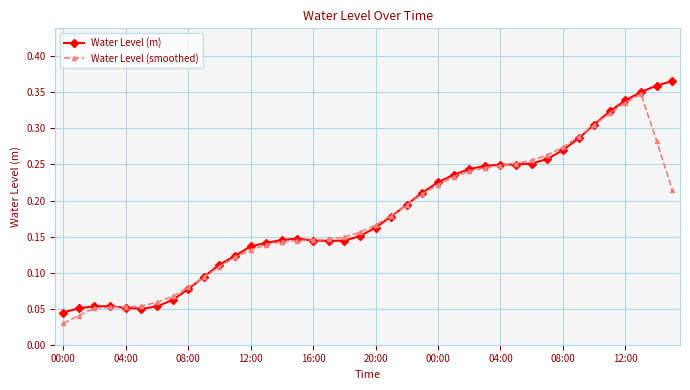

True or false: Water Level (smoothed) has more than 0 points higher than both neighbors.

True